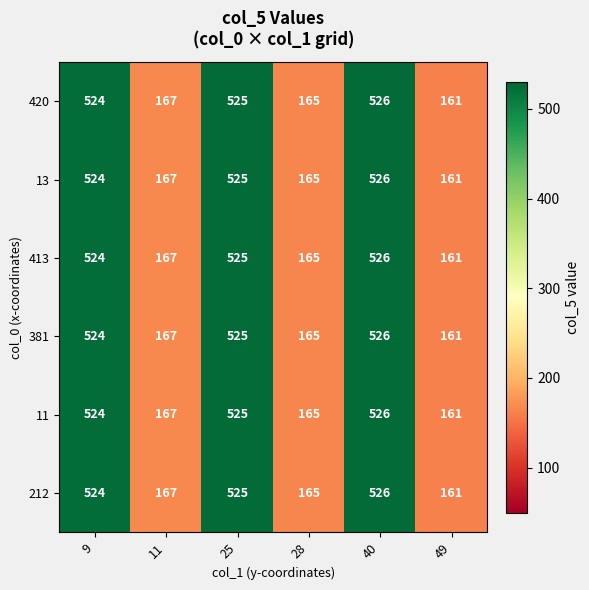

Rank the categories by 11 value from highest to lowest.

40, 25, 9, 11, 28, 49